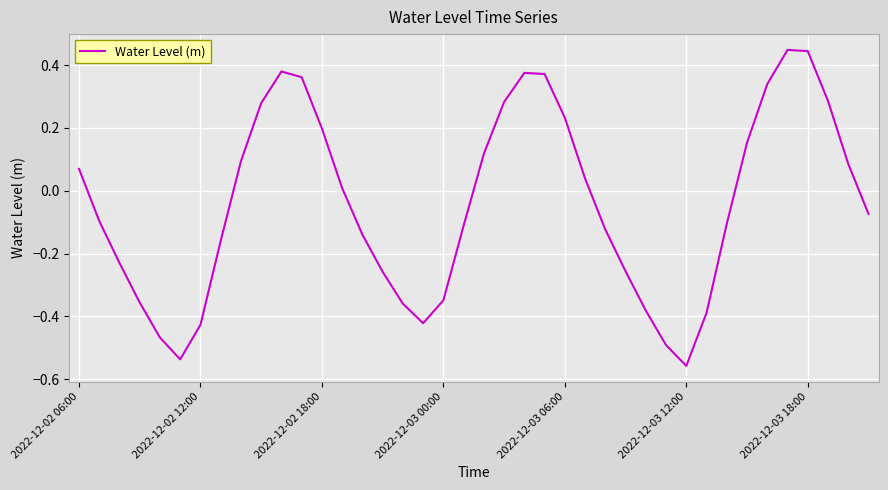

What is the difference between the maximum and minimum values?

1.0